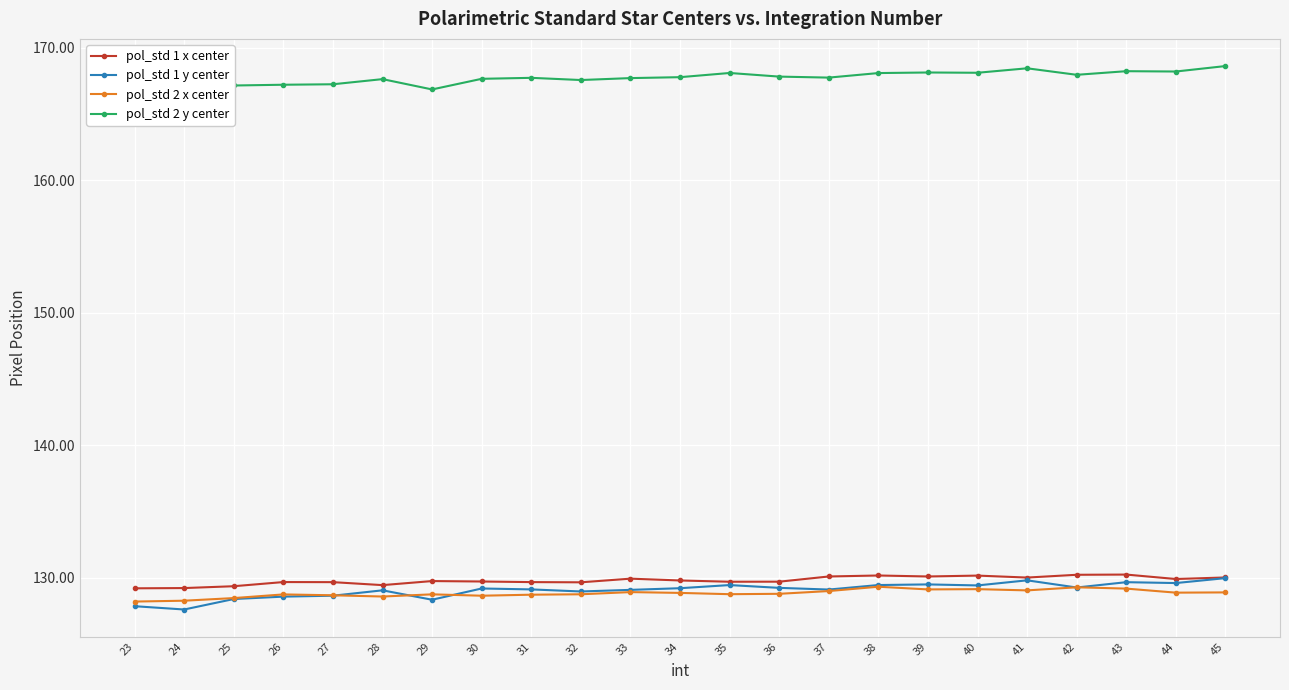

What is the value of the pol_std 1 x center point at the 11th from the left?

129.9